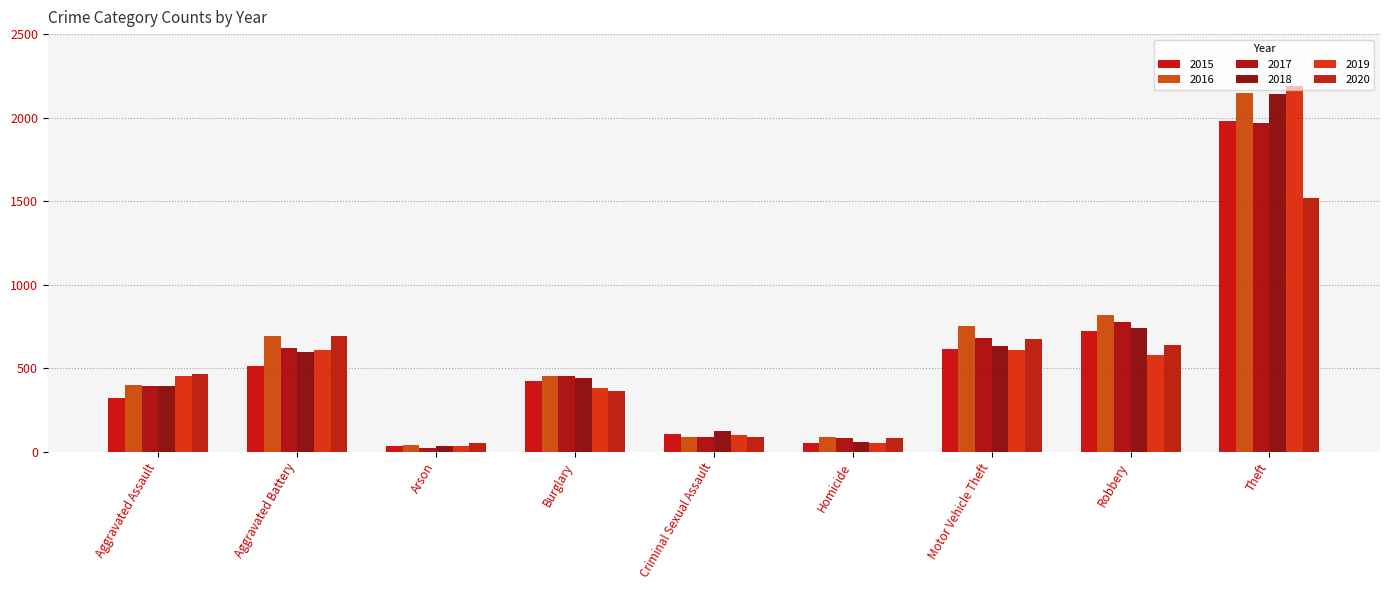

Where does the 2016 series first go above 451?

Aggravated Battery